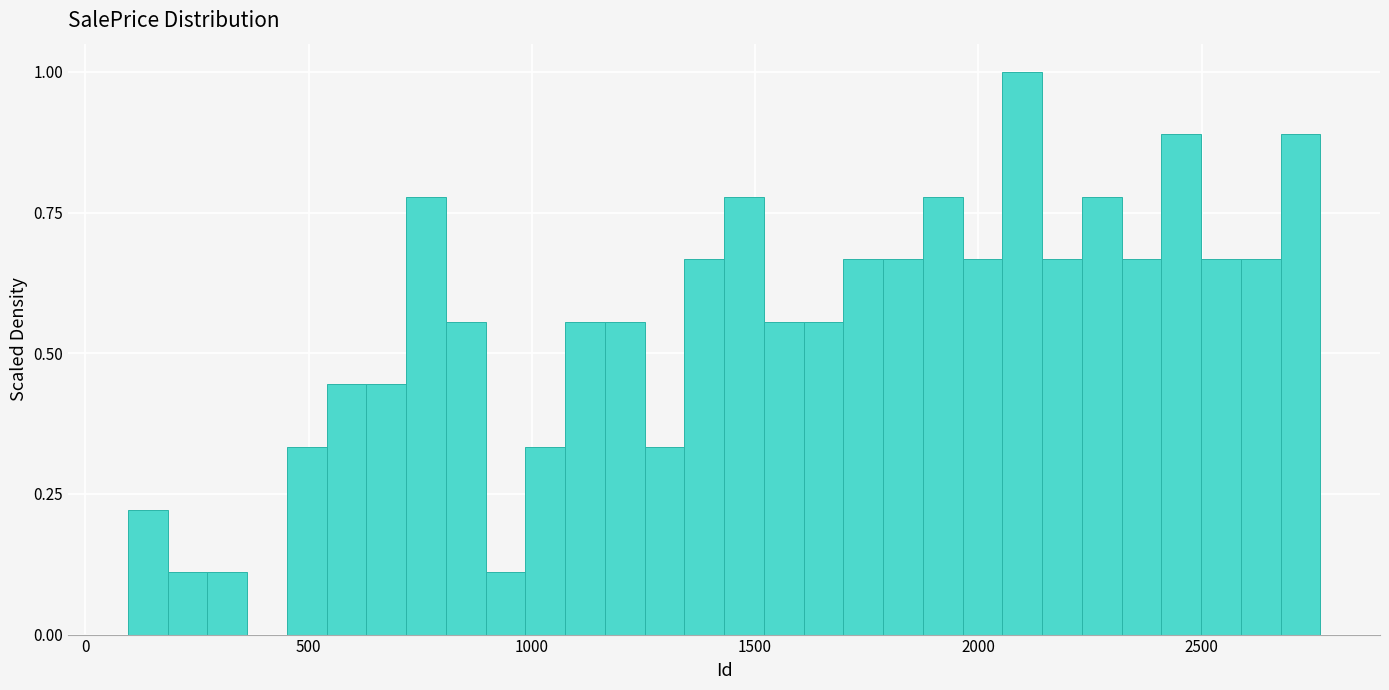

Read against the x-axis, roughly where is the centre of the tallest bar?

2100